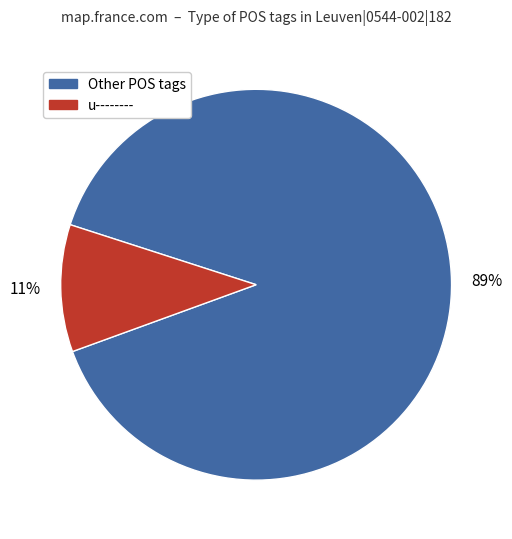

How many slices are in this pie chart?

2